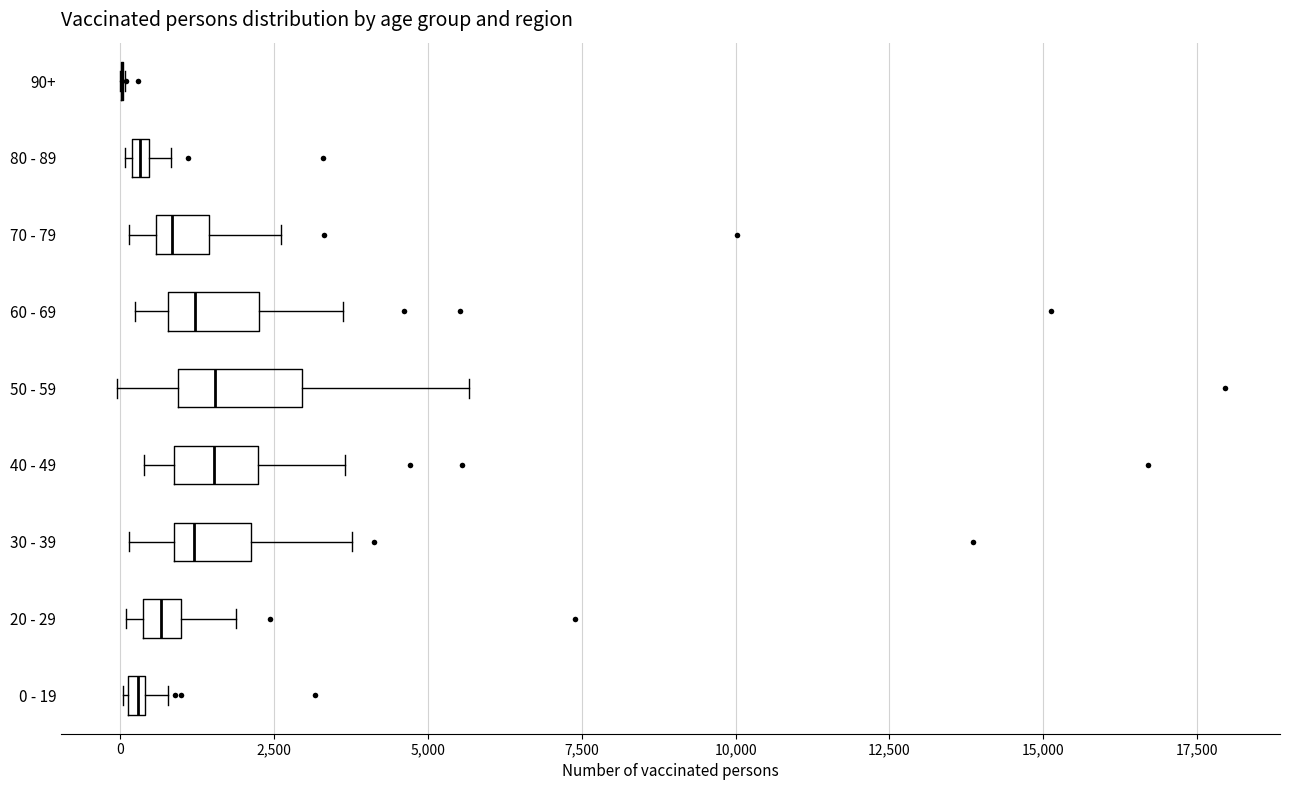

Comparing the boxes themselves (not the whiskers), which one is the widest?

50 - 59